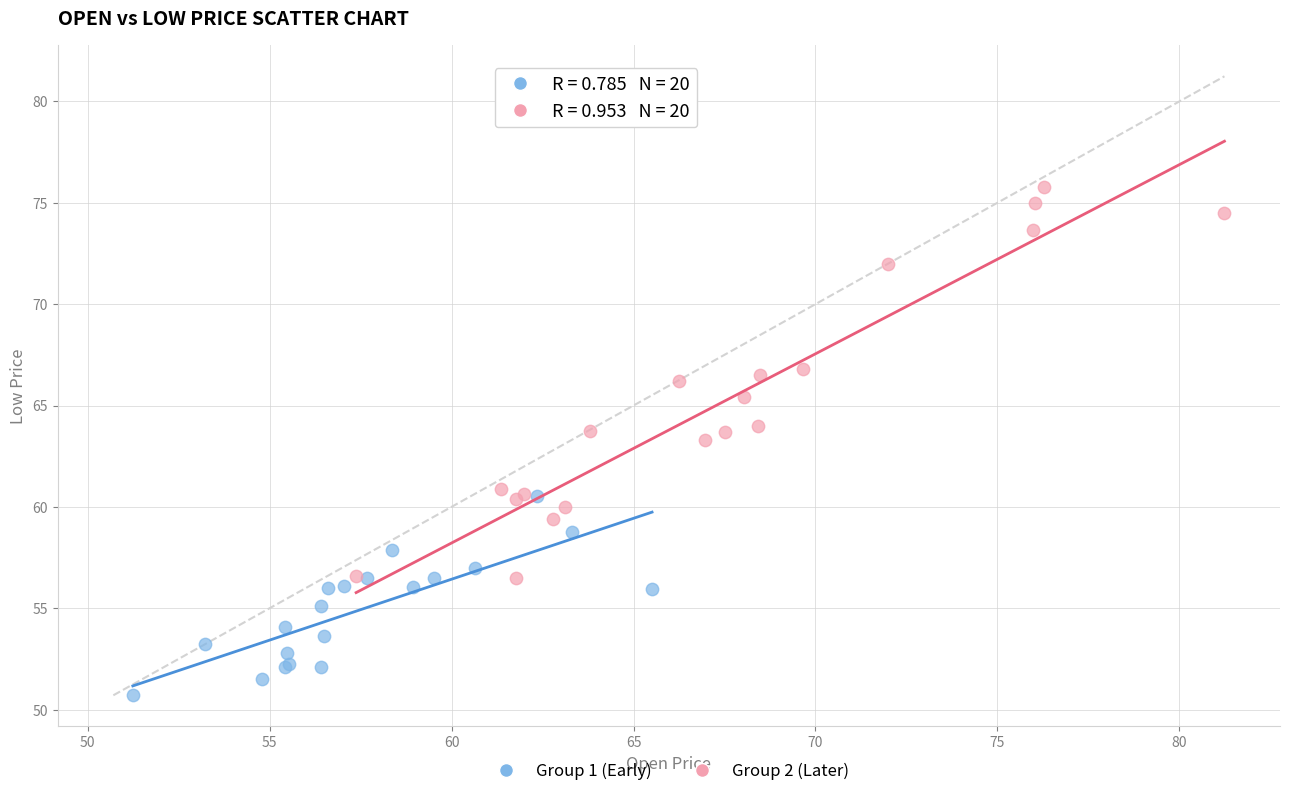

Which series contains the lowest Y value?

Group 1 (Early)